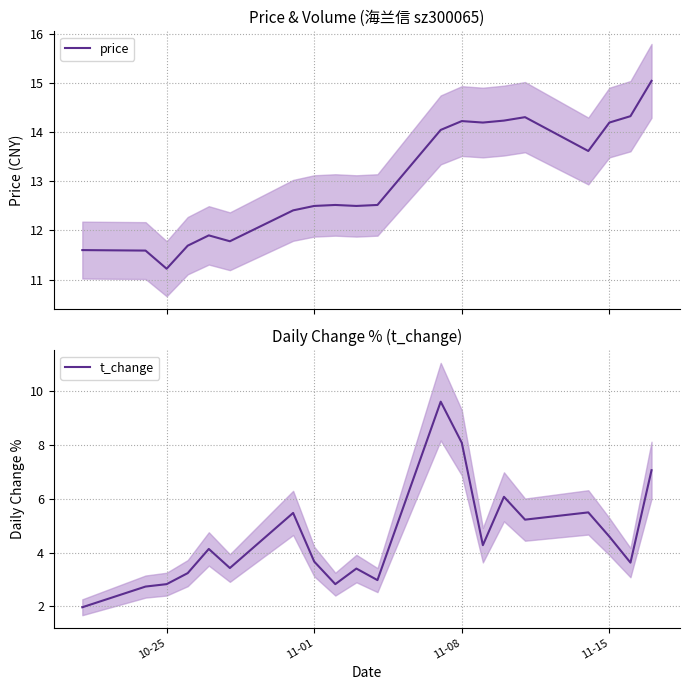

Is it true that t_change equals 4.6 at 11-15?

True